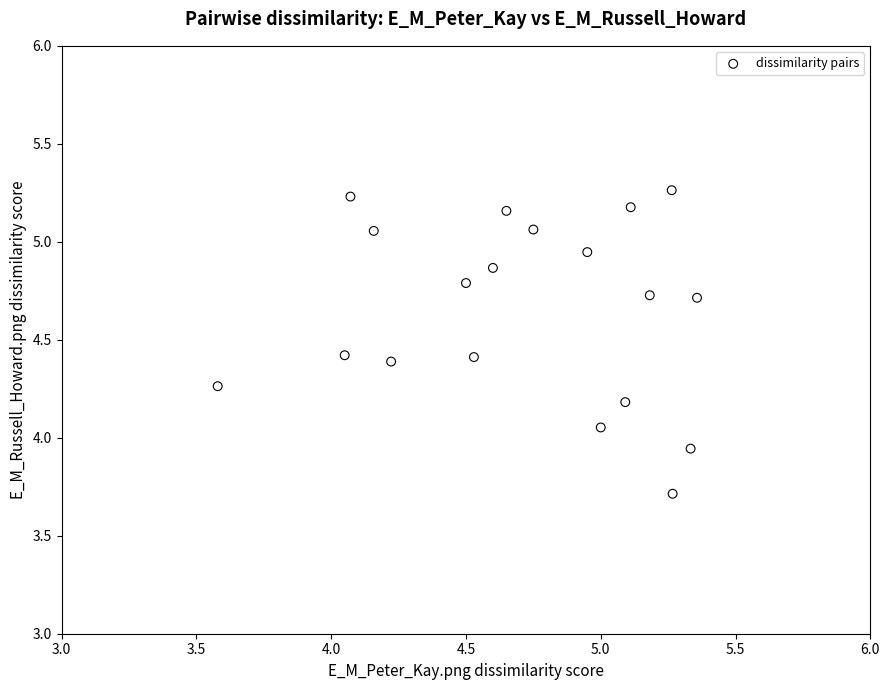

What is the range of Y values (max minus min)?

1.5